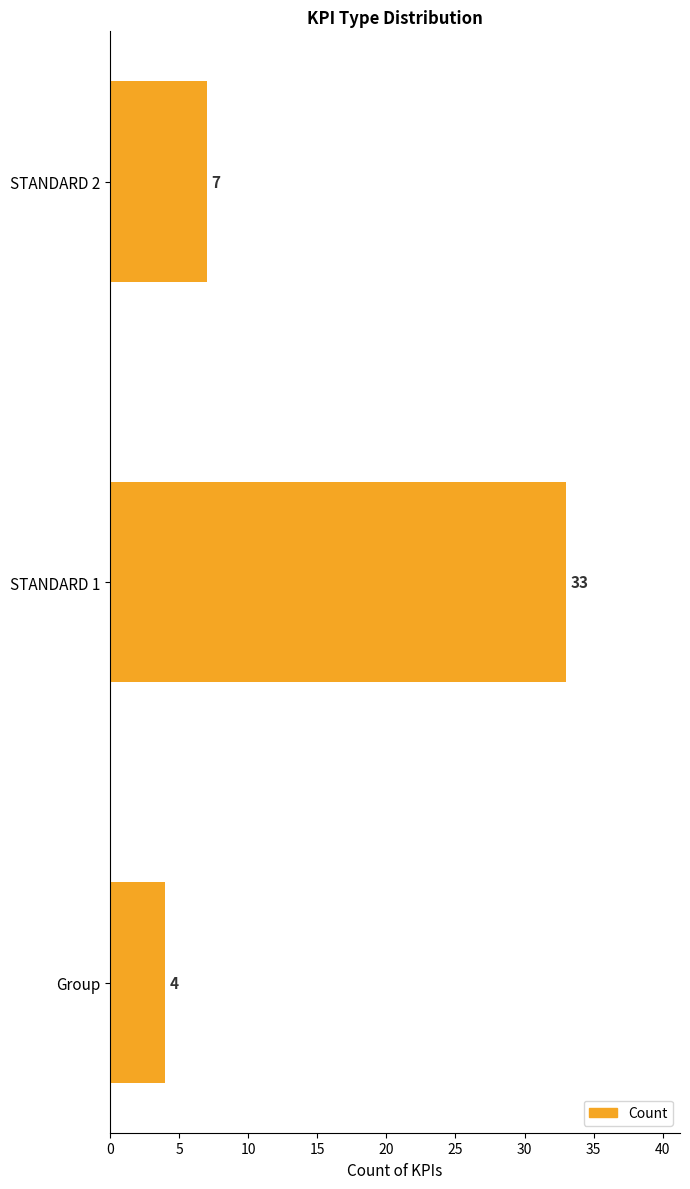

Reading bottom to top, list all the values displayed in this chart.

4	33	7